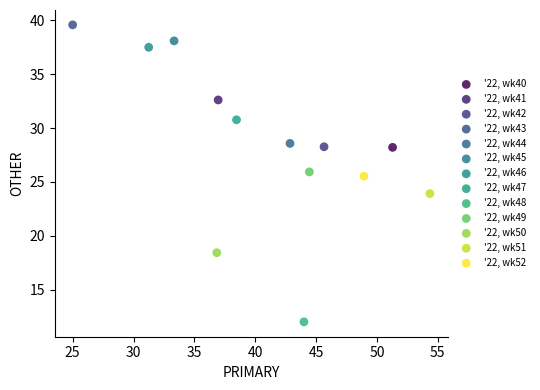

What are all the series names shown in the legend?

'22, wk40, '22, wk41, '22, wk42, '22, wk43, '22, wk44, '22, wk45, '22, wk46, '22, wk47, '22, wk48, '22, wk49, '22, wk50, '22, wk51, '22, wk52